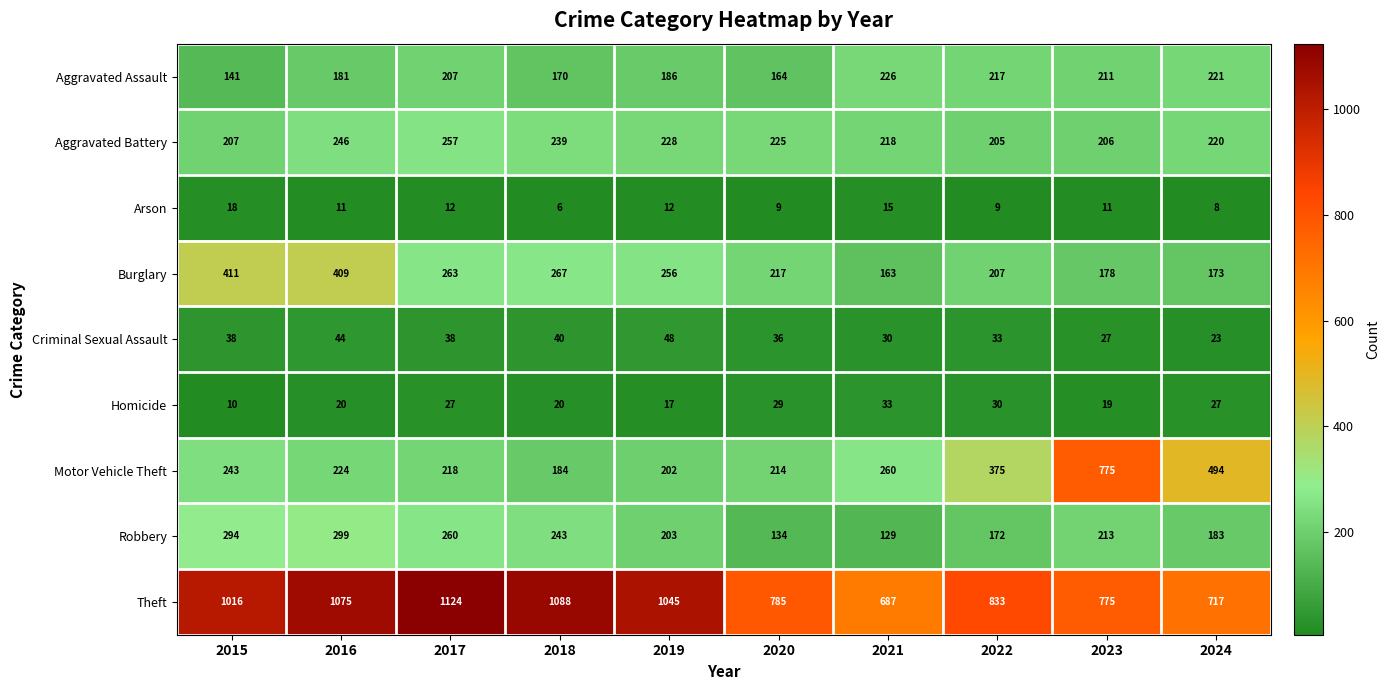

Which series changed the most between 2016 and 2023?

Motor Vehicle Theft